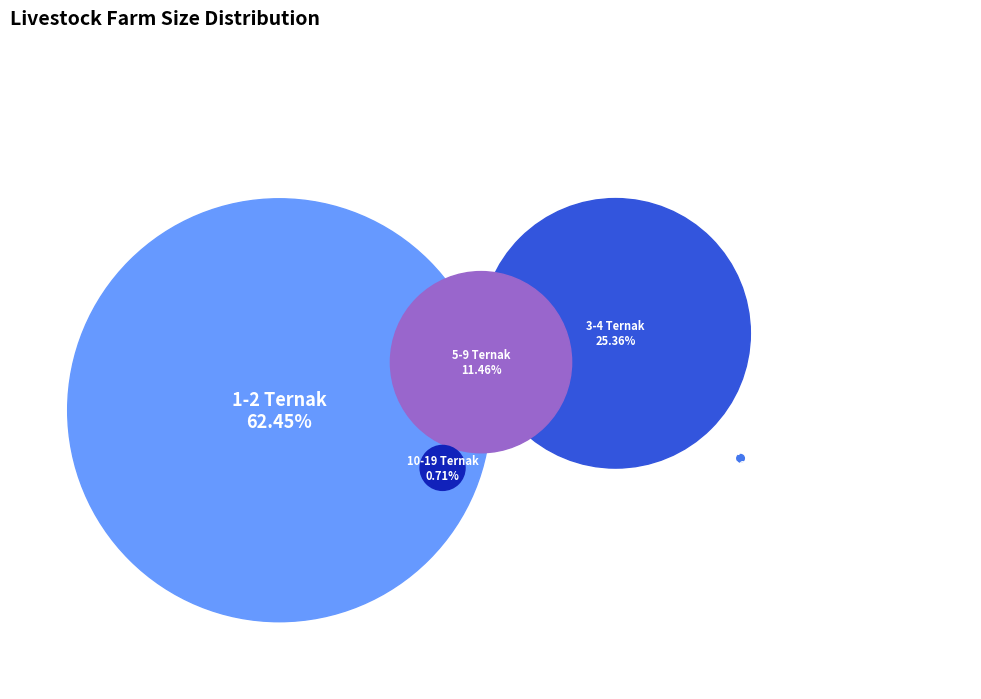

To the nearest percent, what percentage of the pie is 3-4 Ternak?

25%